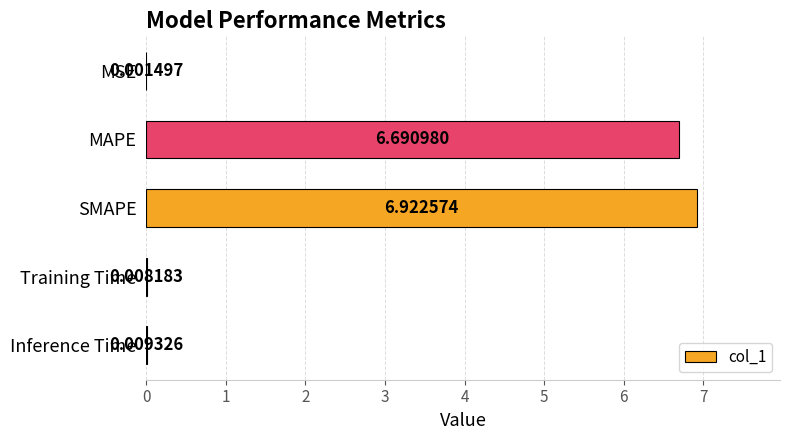

Which has a higher value, Training Time or SMAPE?

SMAPE